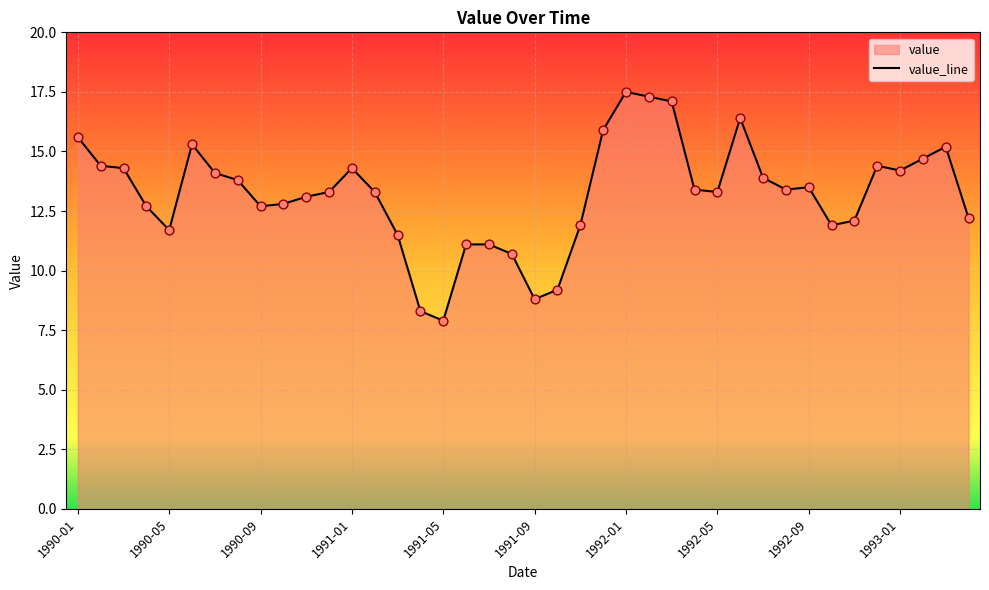

Approximately how many times larger is the value at 38 compared to 35?

1.1